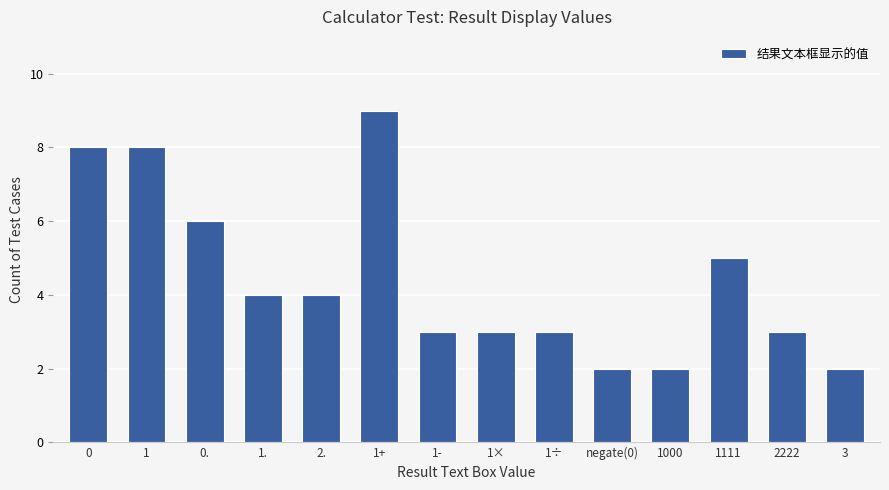

What is the approximate value at 1+?

9